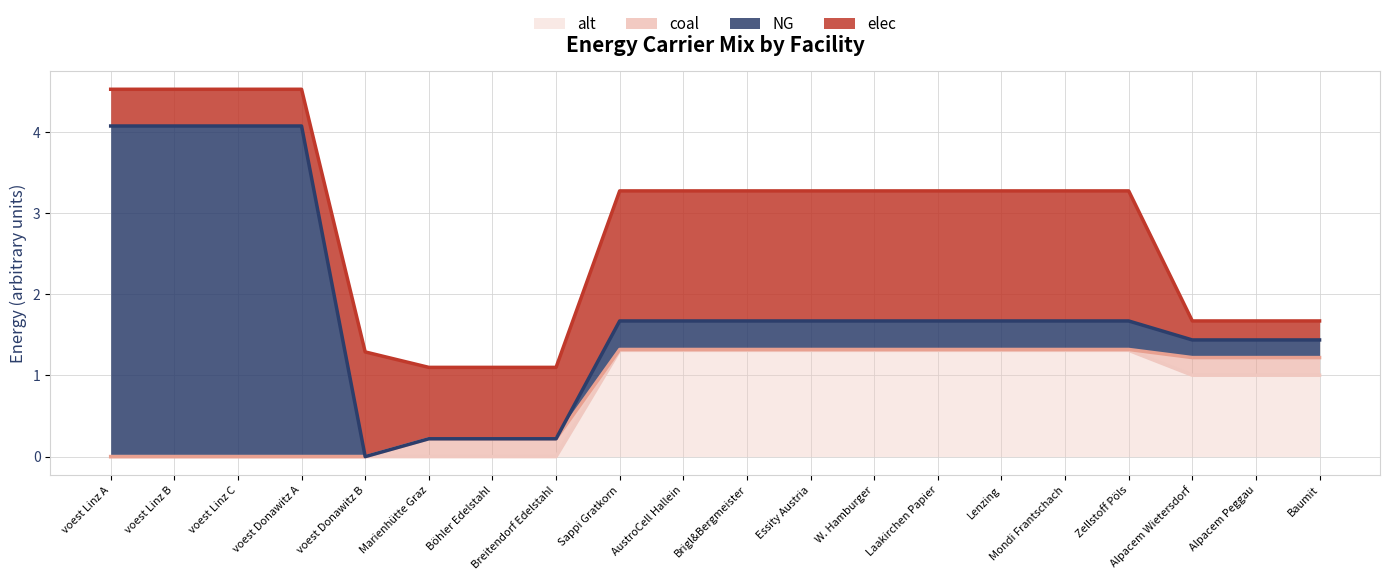

What is the maximum value shown in the chart?

4.1